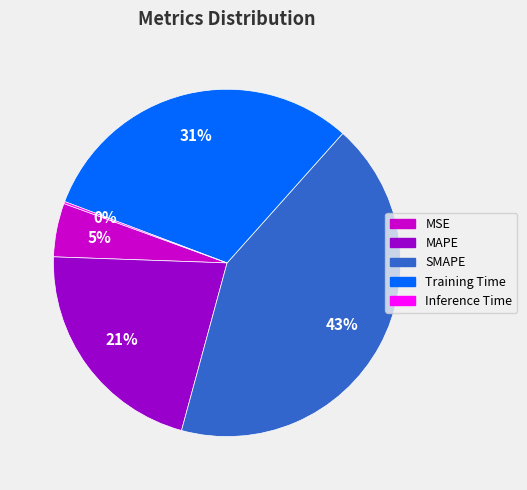

Is there a majority slice in this chart?

No